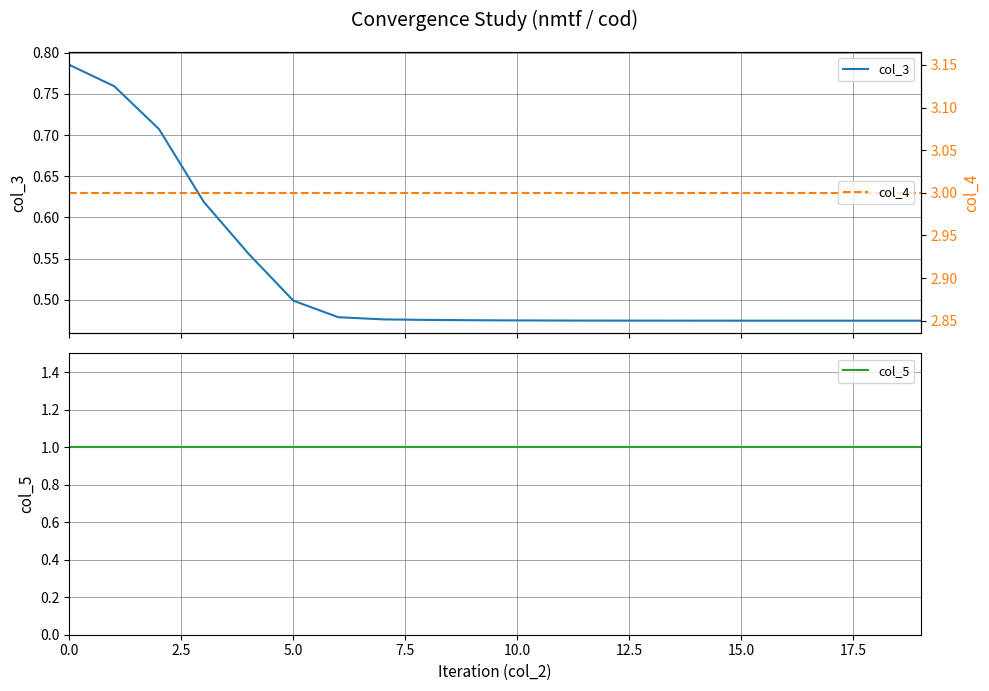

How many data points does each series have?

20